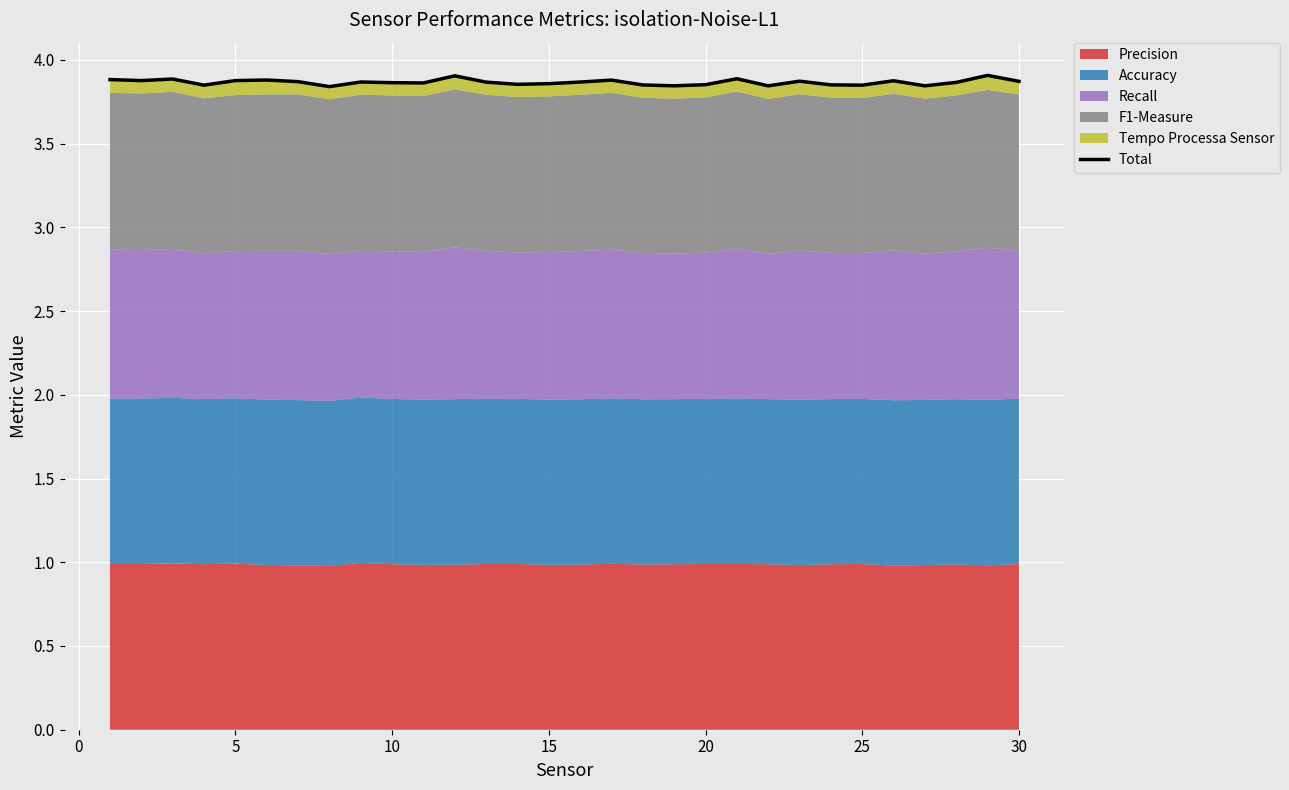

Where is the first local maximum?

5